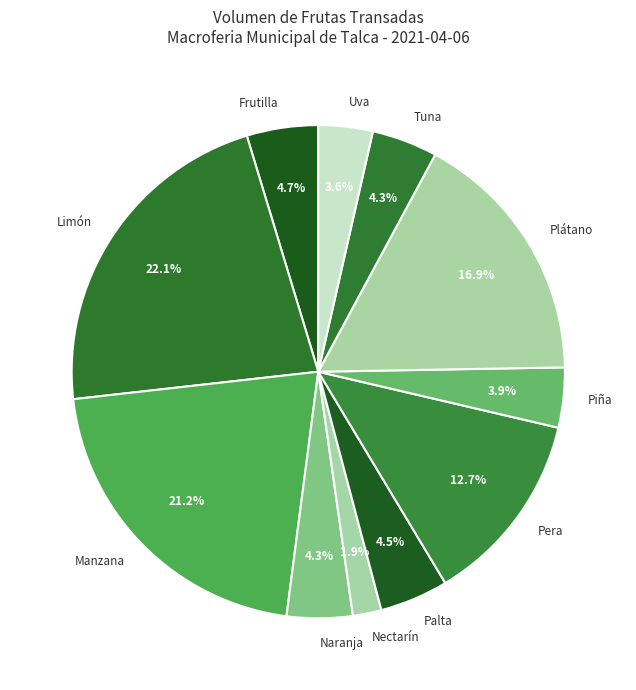

To the nearest percent, what is the difference between the Nectarín and Palta slice percentages?

3%